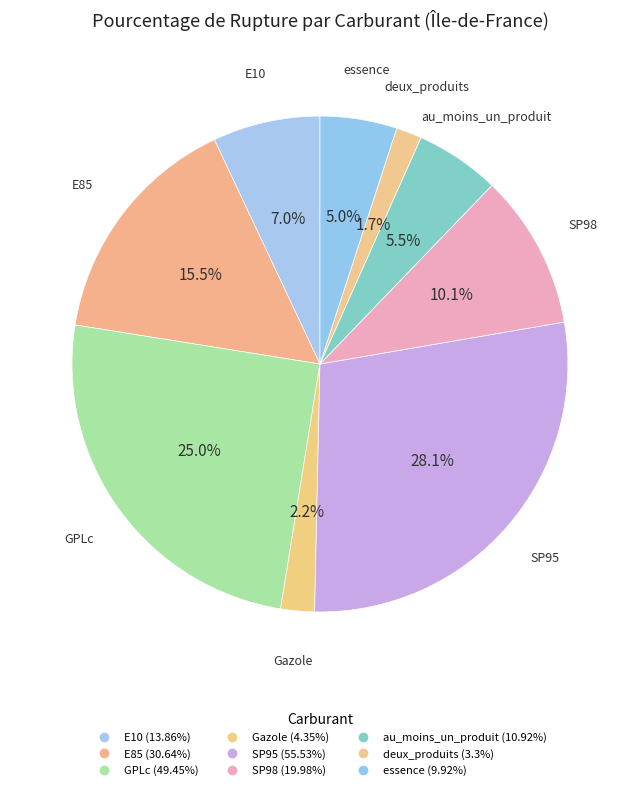

Count the number of slices in the pie.

9